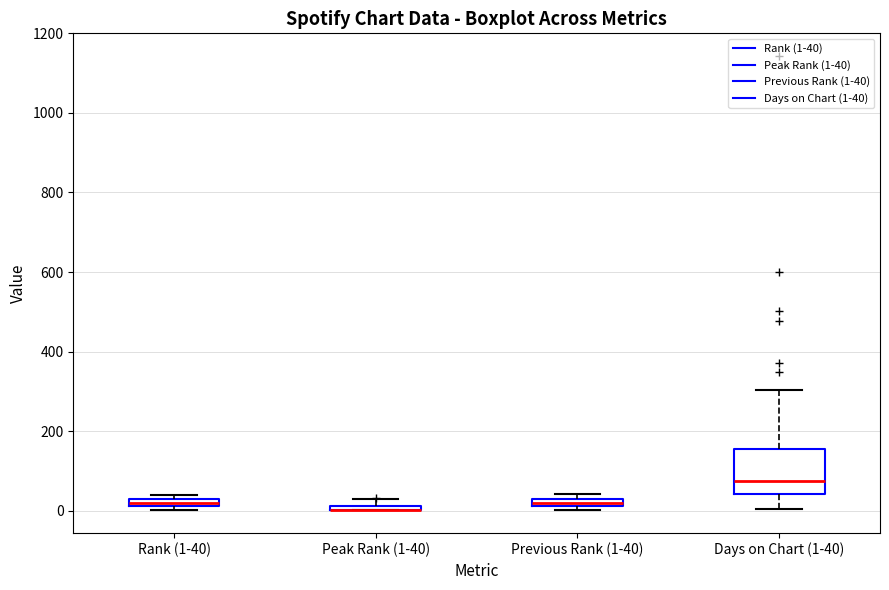

Where does the upper whisker of the box for Days on Chart (1-40) end on the y-axis? The values are not printed on the chart, so give them approximately, as read against the axis.

300